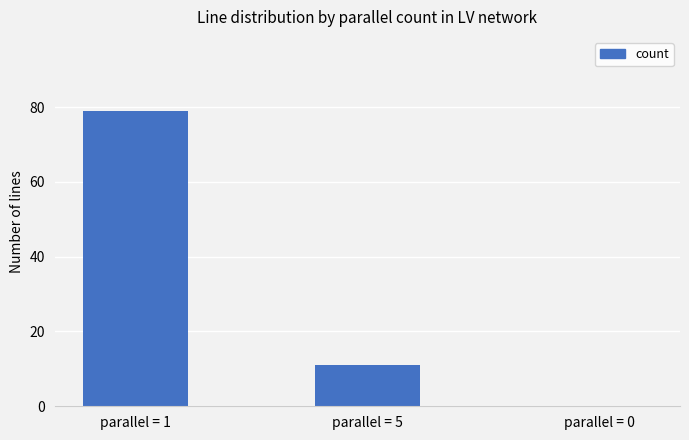

Reading right to left, extract all data points from this chart.

parallel = 0=0	parallel = 5=11	parallel = 1=79